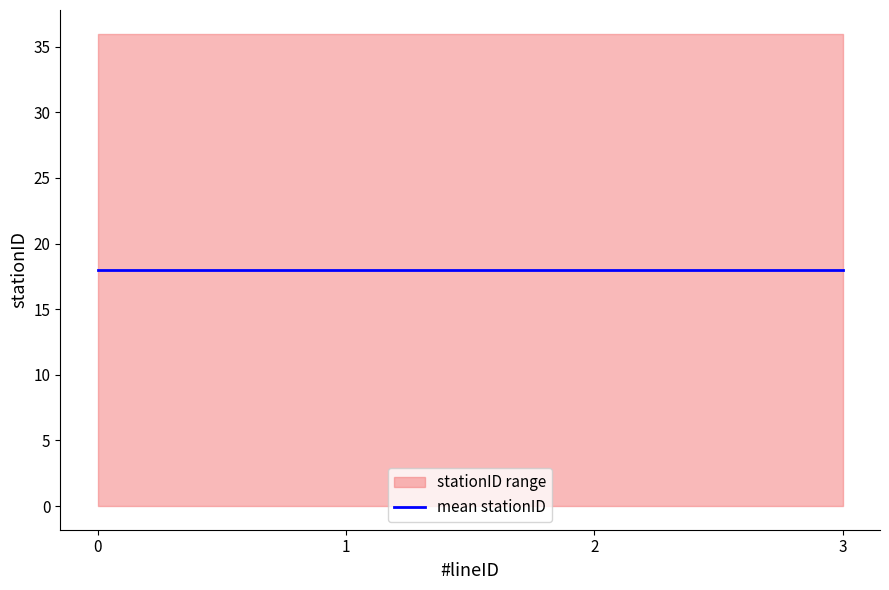

How many data points in upper_stationID are above 35?

4